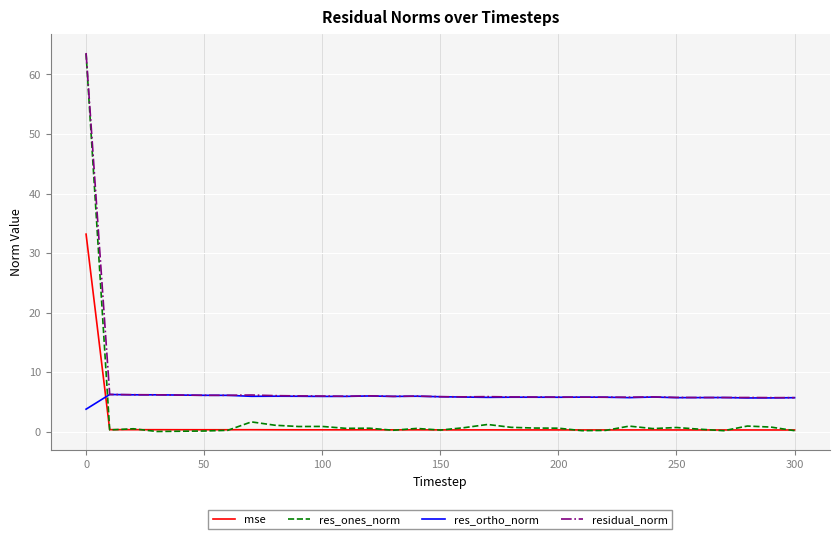

What is the highest value of the res_ortho_norm series?

6.2